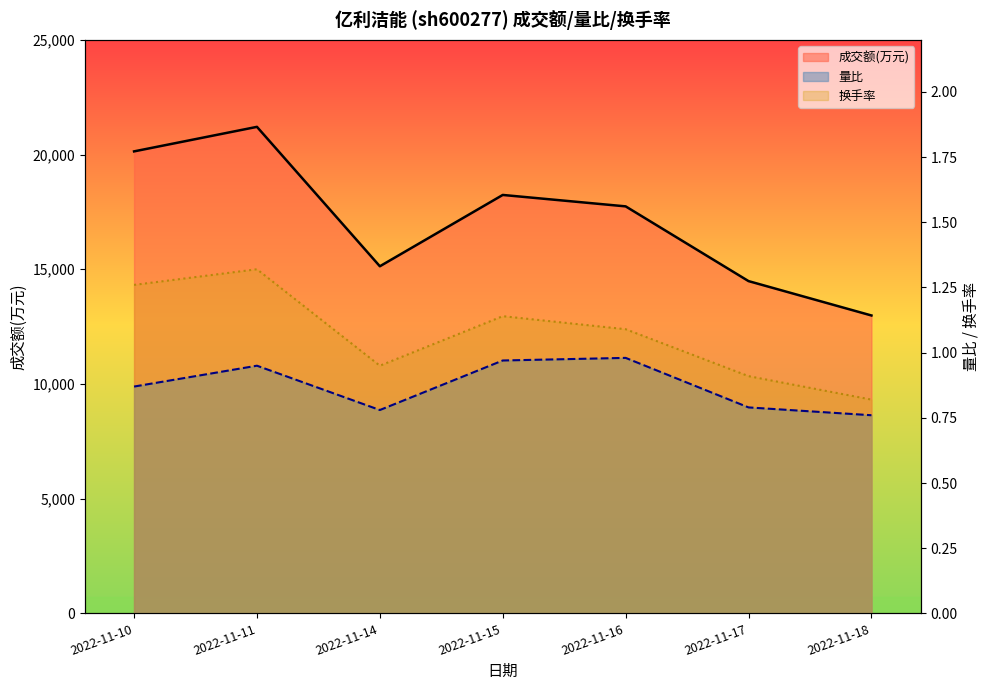

What is the value of the 成交额(万元) point at the 5th from the left?

17741.0